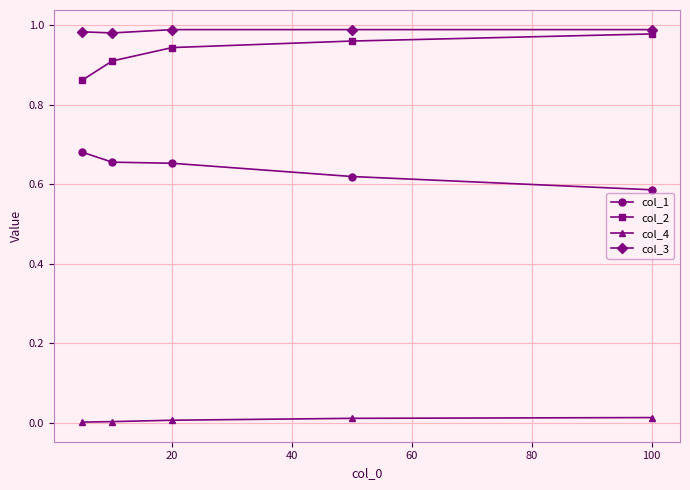

True or false: col_1 and col_2 intersect in this chart.

False